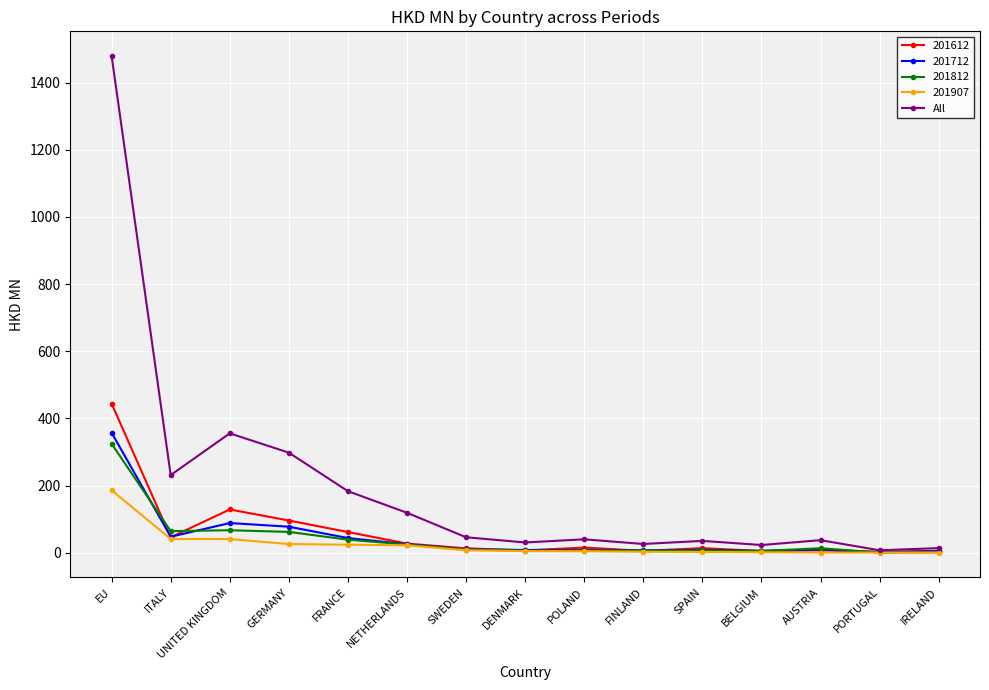

What is the label of the 4th point from the left?

GERMANY